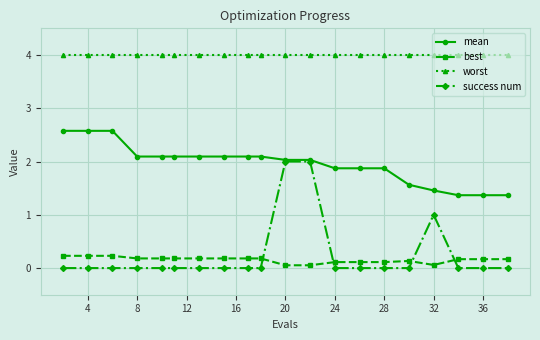

Which series has the largest range (max minus min)?

success num